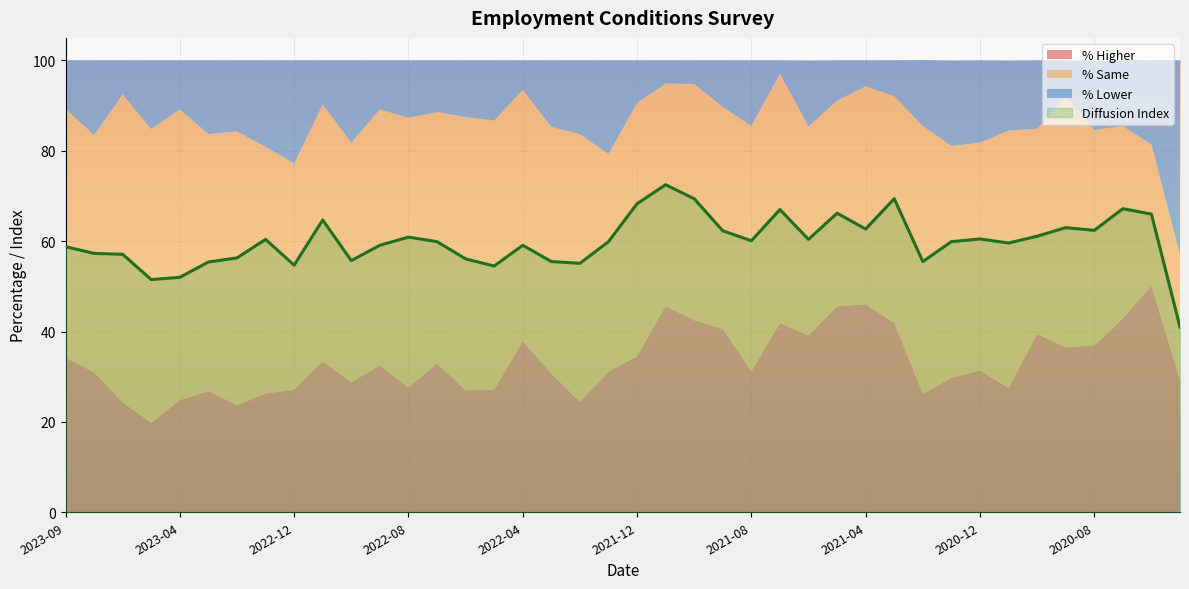

How many intersections are there between Diffusion Index and % Same?

8